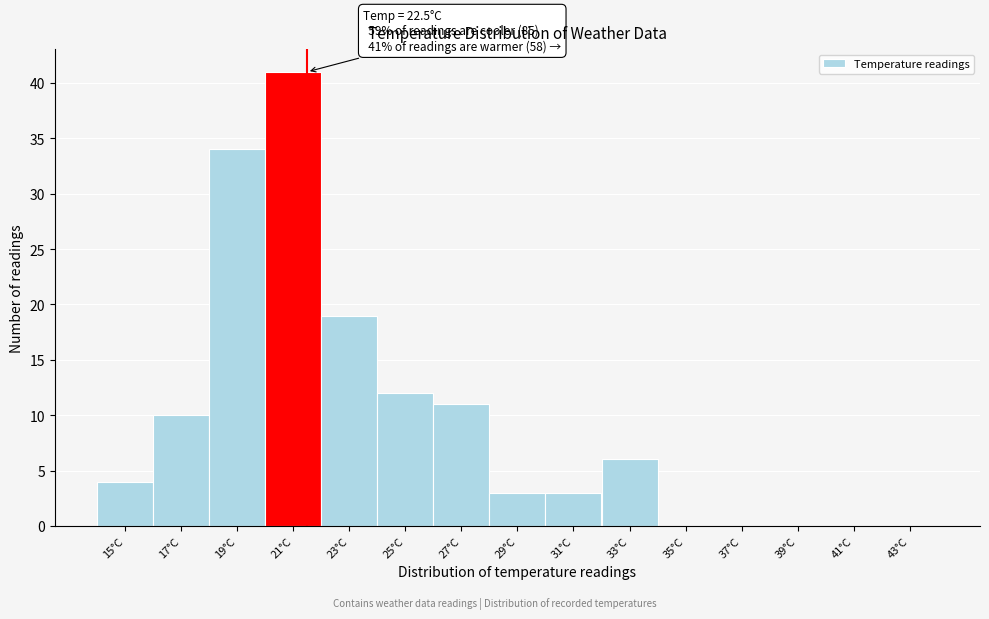

Reading left to right, transcribe all the data shown in this chart.

15°C=4	17°C=10	19°C=34	21°C=41	23°C=19	25°C=12	27°C=11	29°C=3	31°C=3	33°C=6	35°C=0	37°C=0	39°C=0	41°C=0	43°C=0